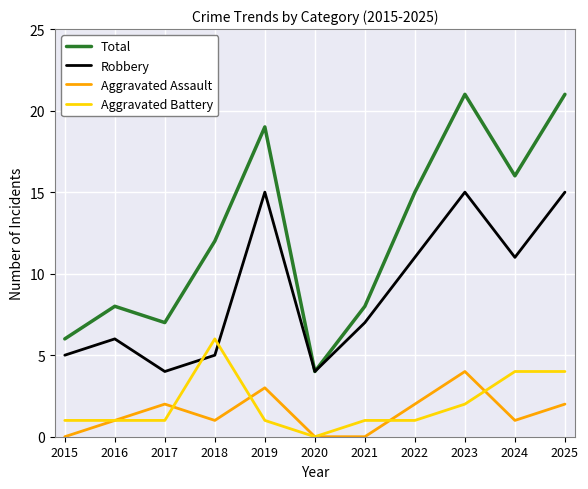

Count the number of categories in the chart.

11